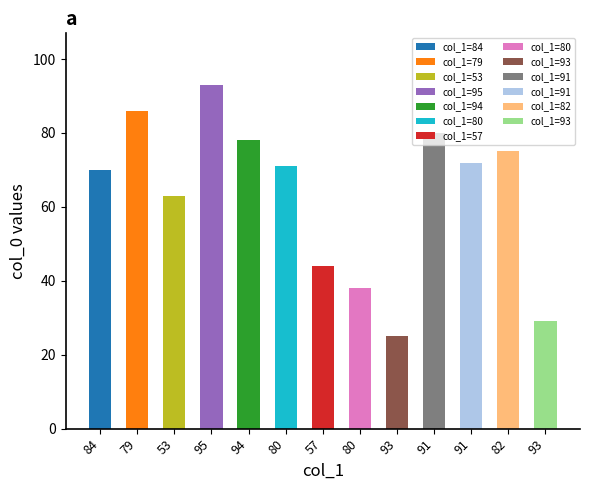

How many categories are shown in the chart?

13